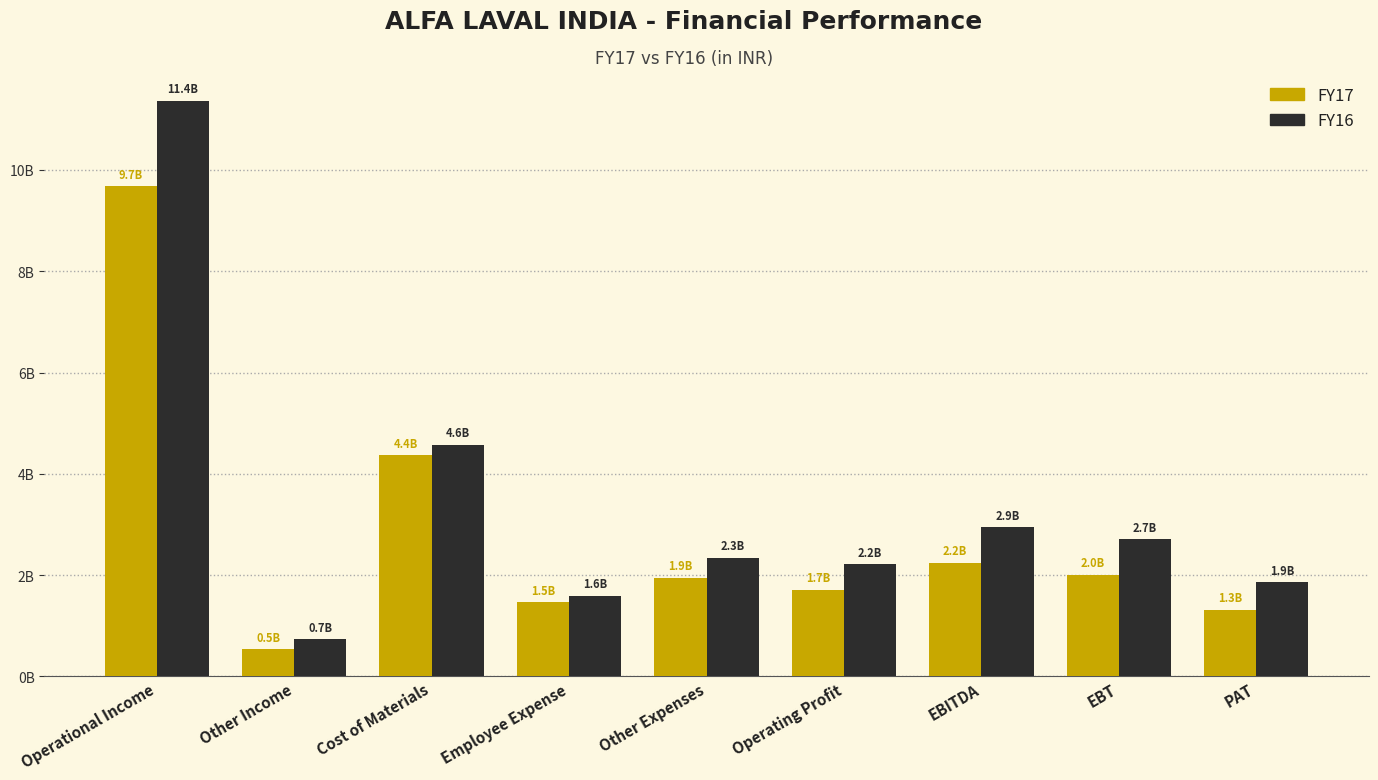

Which series has the largest total across all categories?

FY16